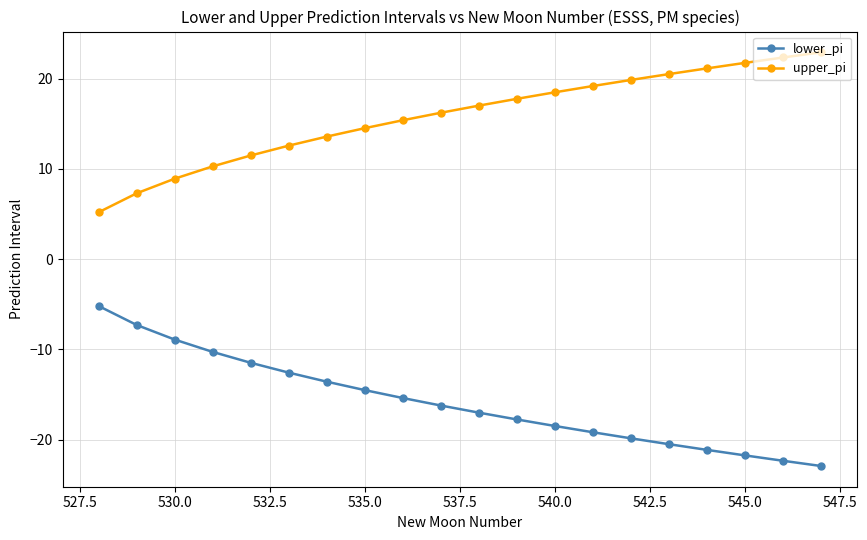

How many lines are shown in the chart?

2